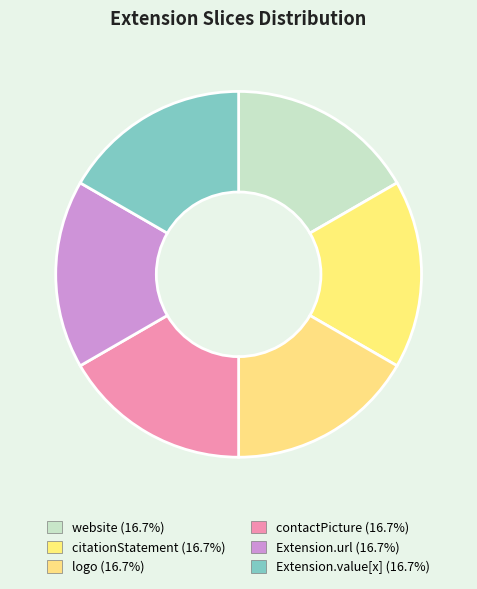

Combined, do logo and website account for over 50%?

No